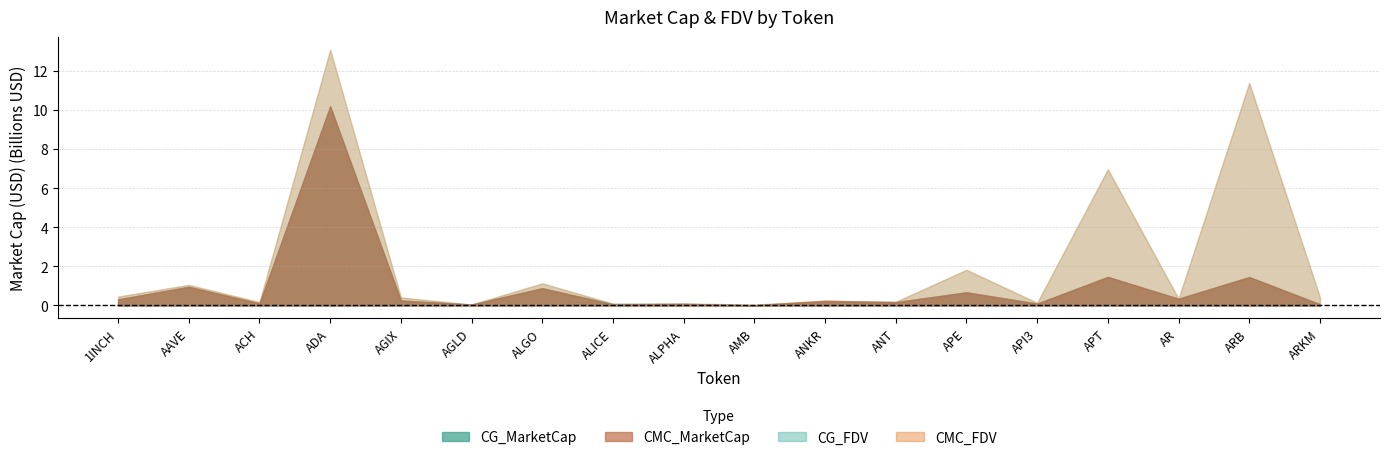

Read the CG_MarketCap value at ACH.

84620080.0